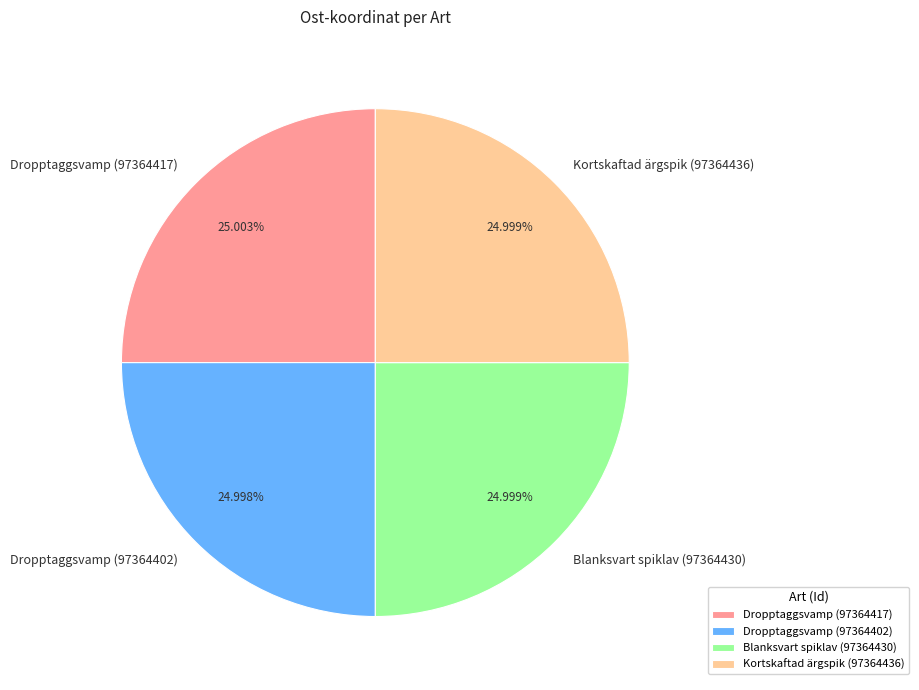

Combined, do Blanksvart spiklav (97364430) and Dropptaggsvamp (97364402) account for over 50%?

No